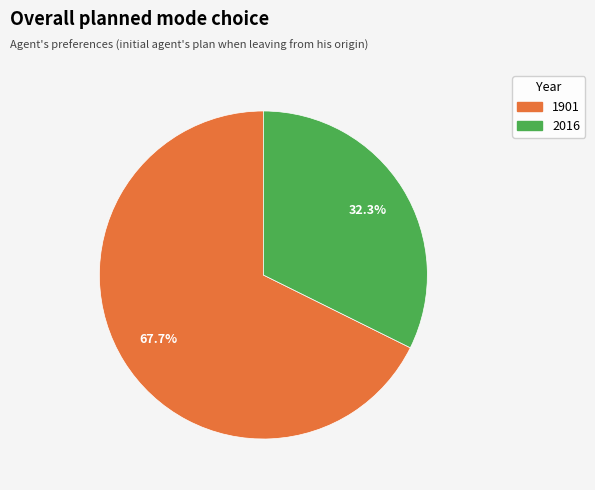

True or false: 2016 accounts for 25% of the total.

False